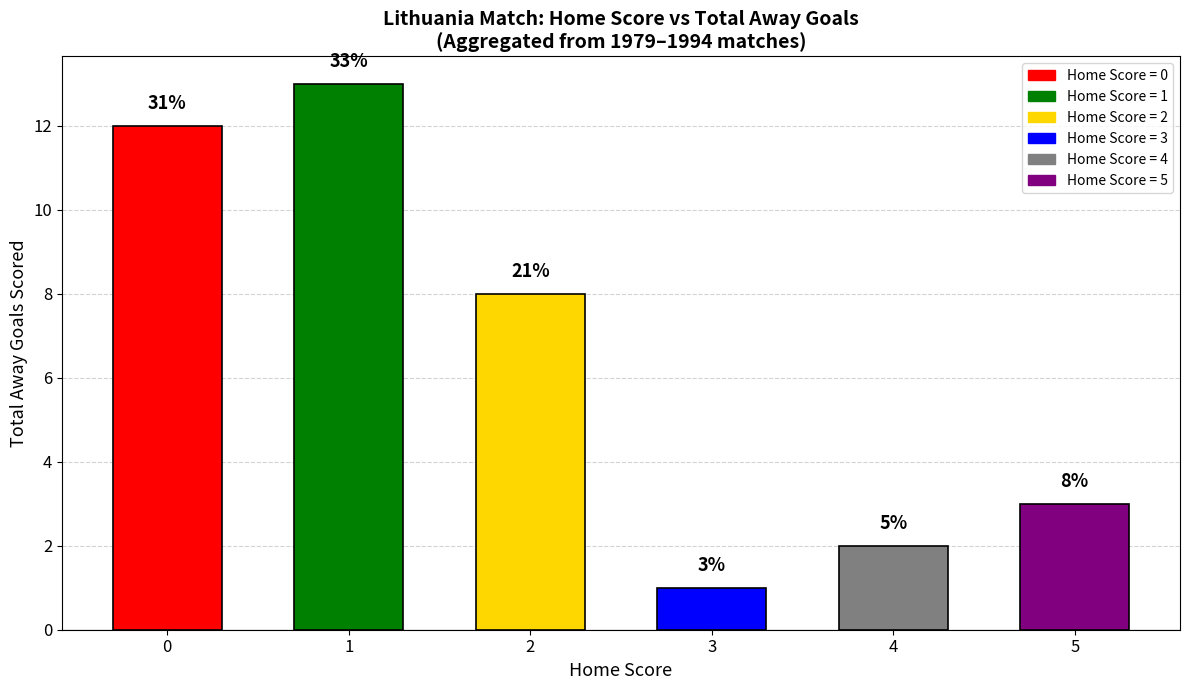

What is the difference between the maximum and minimum values?

12